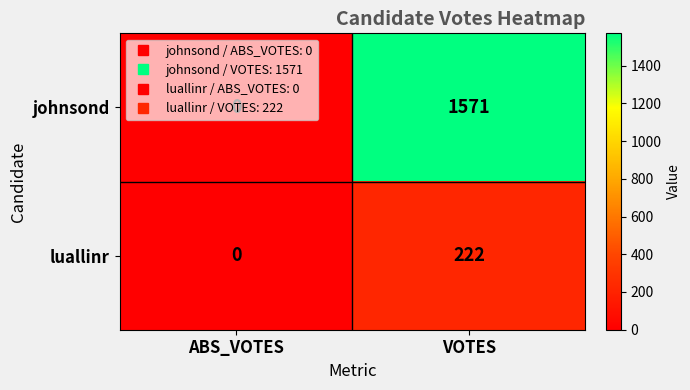

At VOTES, list the series in order from largest to smallest.

johnsond, luallinr